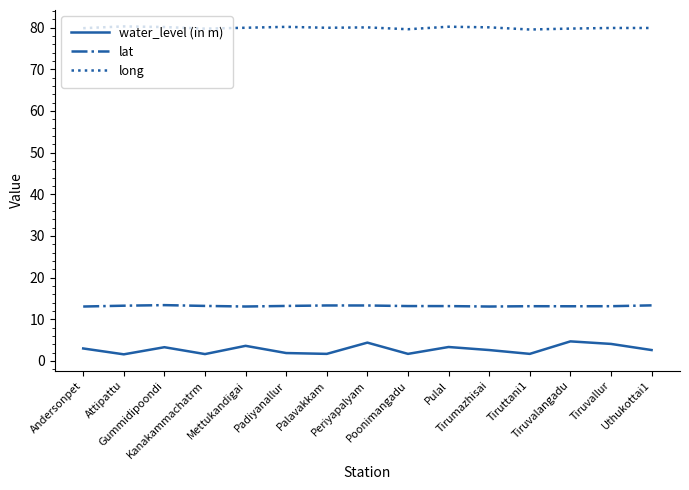

Which series has the largest total across all categories?

long